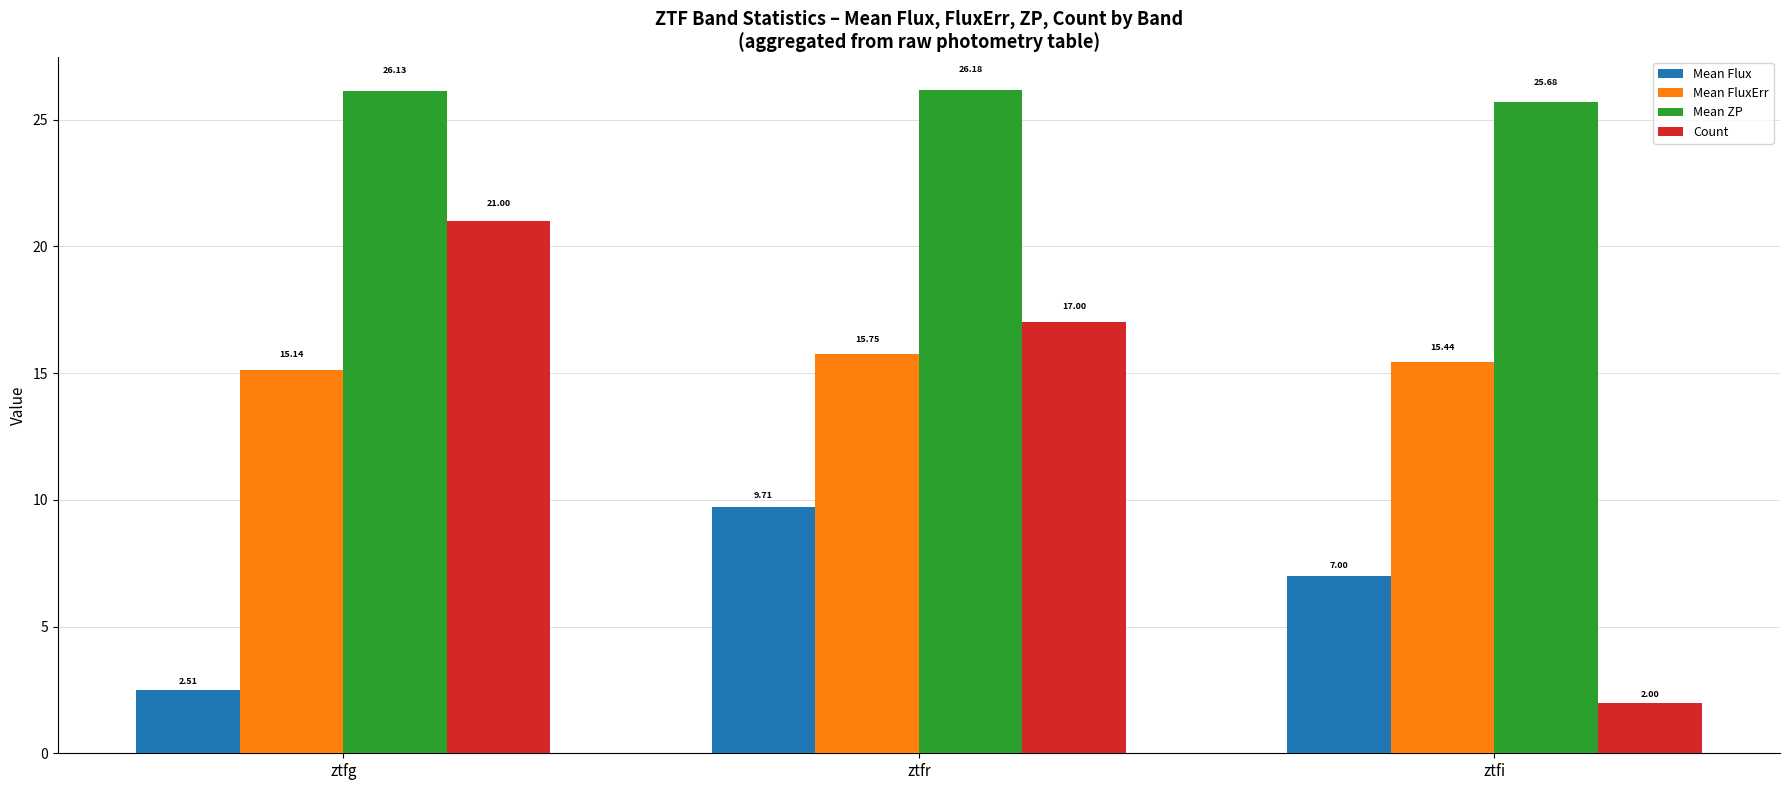

How many data points in Mean Flux are less than 7?

1